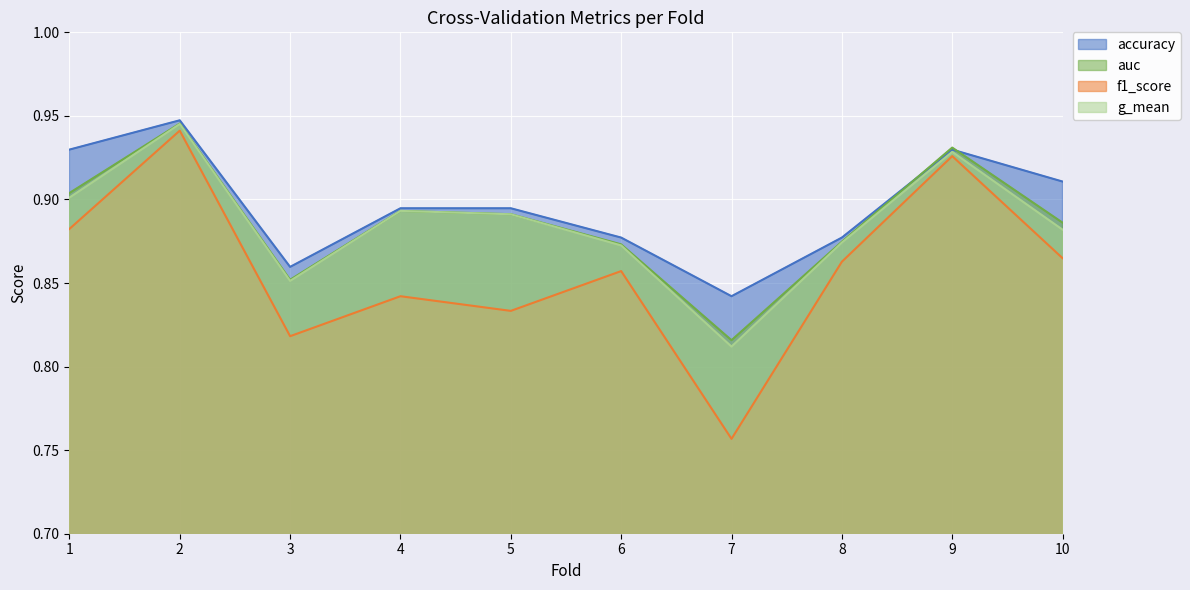

Which series has the largest total across all categories?

accuracy